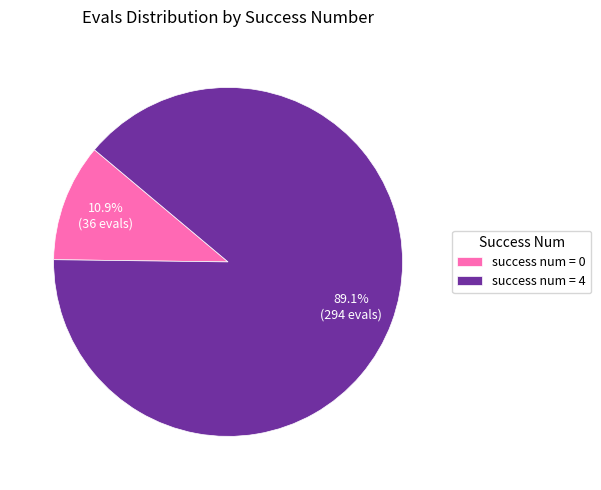

Which has a higher value, success num = 0 or success num = 4?

success num = 4